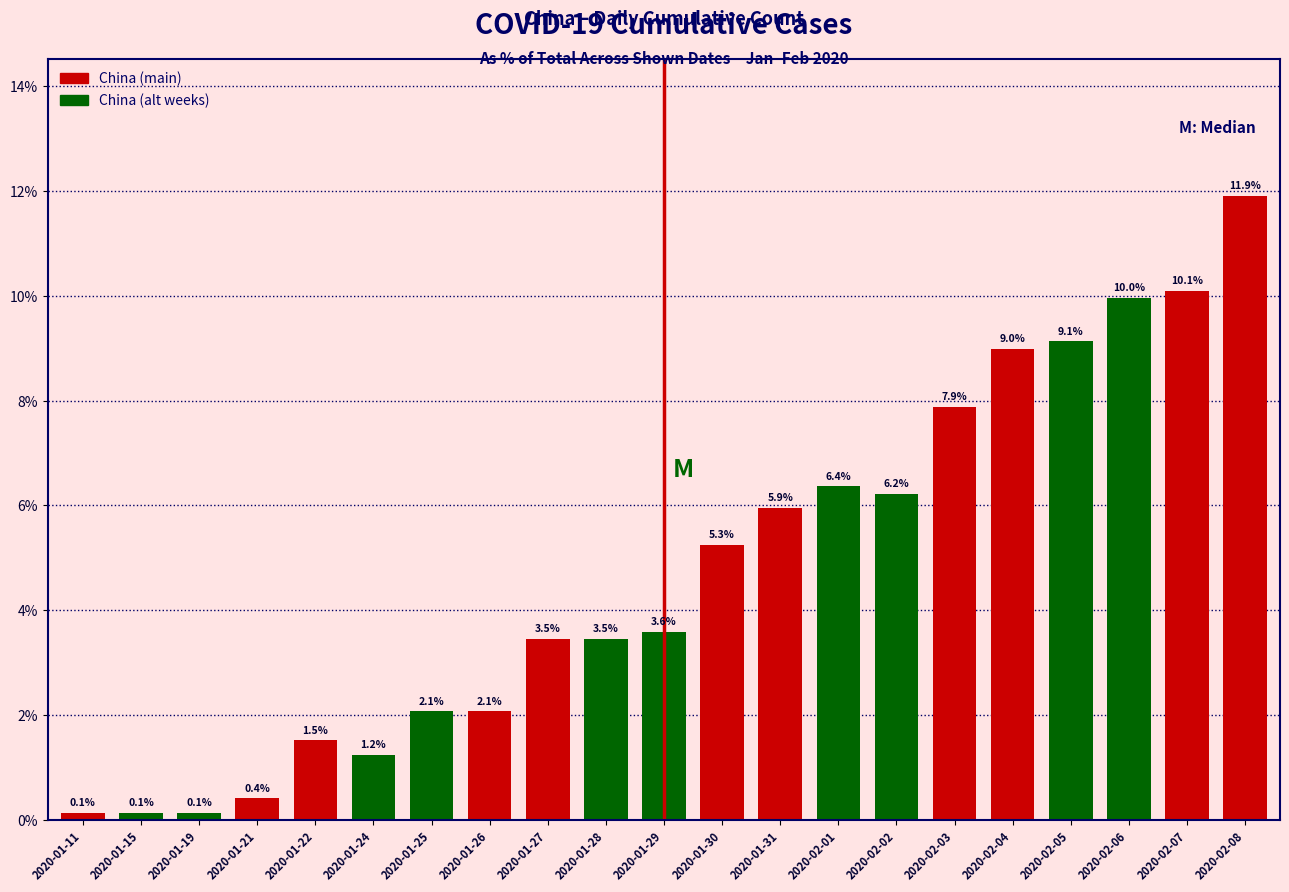

Reading left to right, extract all data points from this chart.

2020-01-11=0.1	2020-01-15=0.1	2020-01-19=0.1	2020-01-21=0.4	2020-01-22=1.5	2020-01-24=1.2	2020-01-25=2.1	2020-01-26=2.1	2020-01-27=3.5	2020-01-28=3.5	2020-01-29=3.6	2020-01-30=5.3	2020-01-31=5.9	2020-02-01=6.4	2020-02-02=6.2	2020-02-03=7.9	2020-02-04=9.0	2020-02-05=9.1	2020-02-06=10.0	2020-02-07=10.1	2020-02-08=11.9